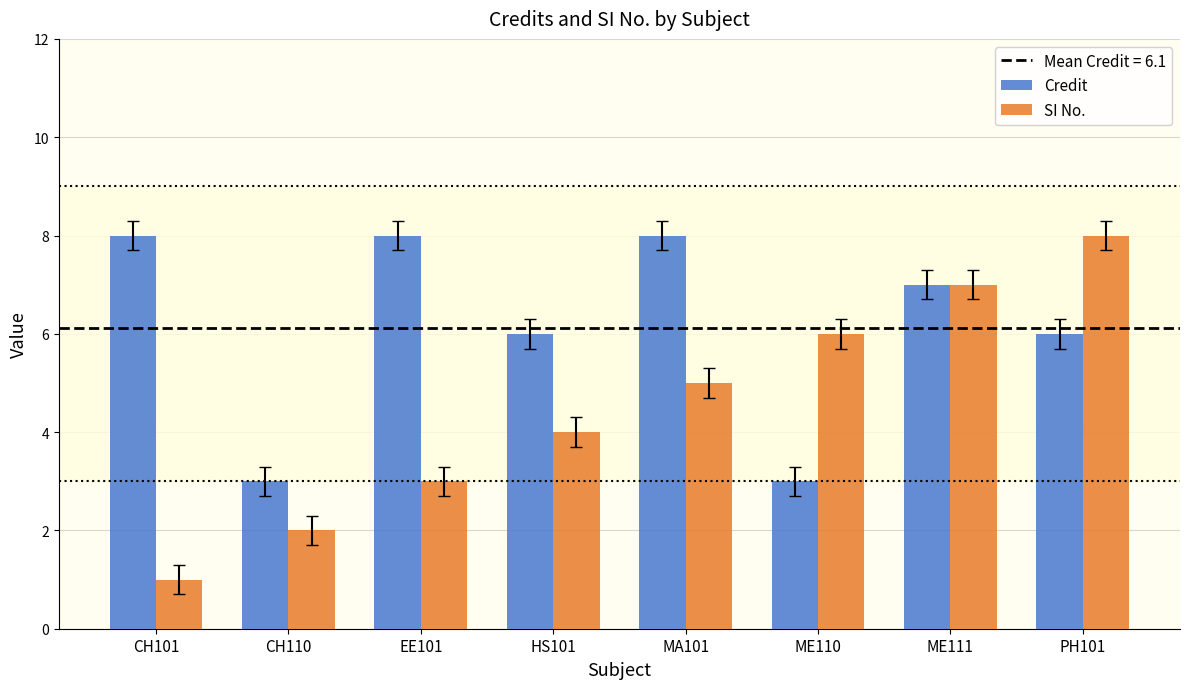

What is the difference between the Credit values at CH110 and HS101?

3